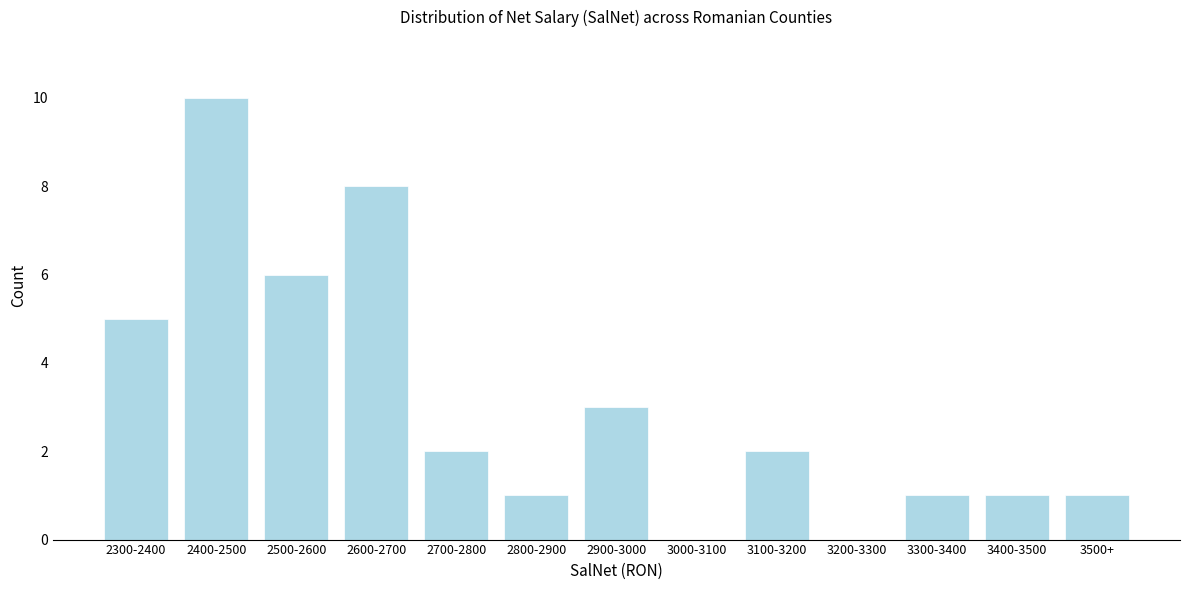

Reading left to right, list all the values displayed in this chart.

2300-2400=5	2400-2500=10	2500-2600=6	2600-2700=8	2700-2800=2	2800-2900=1	2900-3000=3	3000-3100=0	3100-3200=2	3200-3300=0	3300-3400=1	3400-3500=1	3500+=1